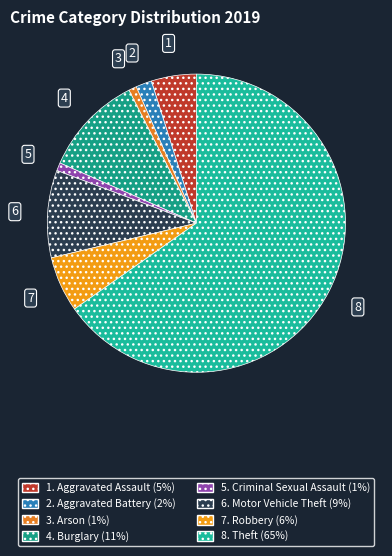

What is the smallest slice in the pie chart?

Arson